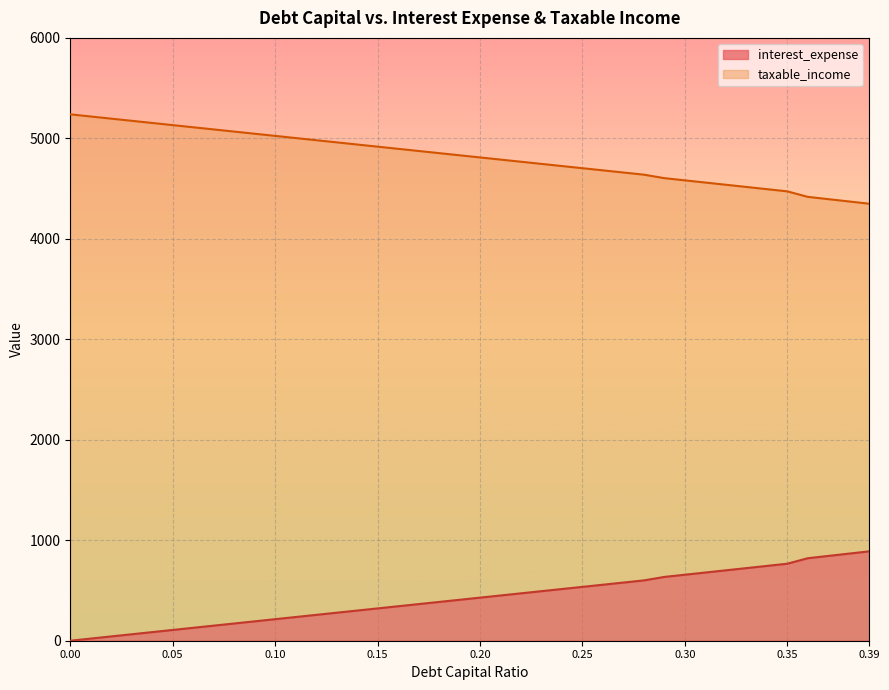

What is the difference between the maximum and minimum values in the debt_capital series?

889.6